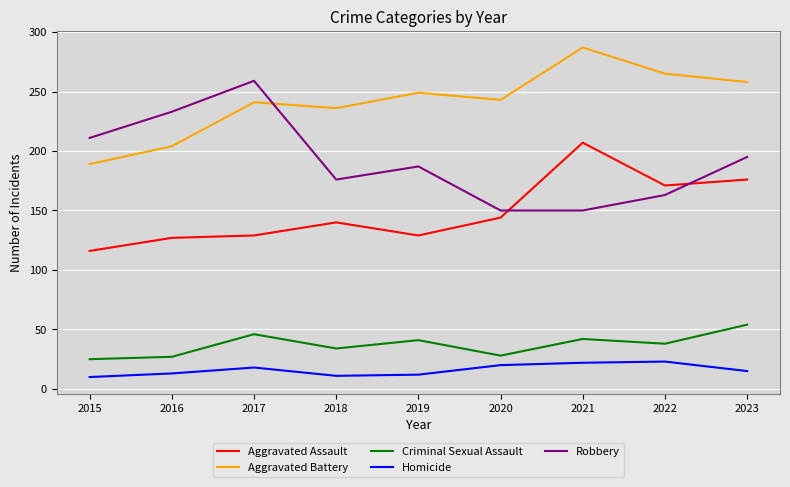

True or false: Criminal Sexual Assault has a value of 48 at 2016.

False